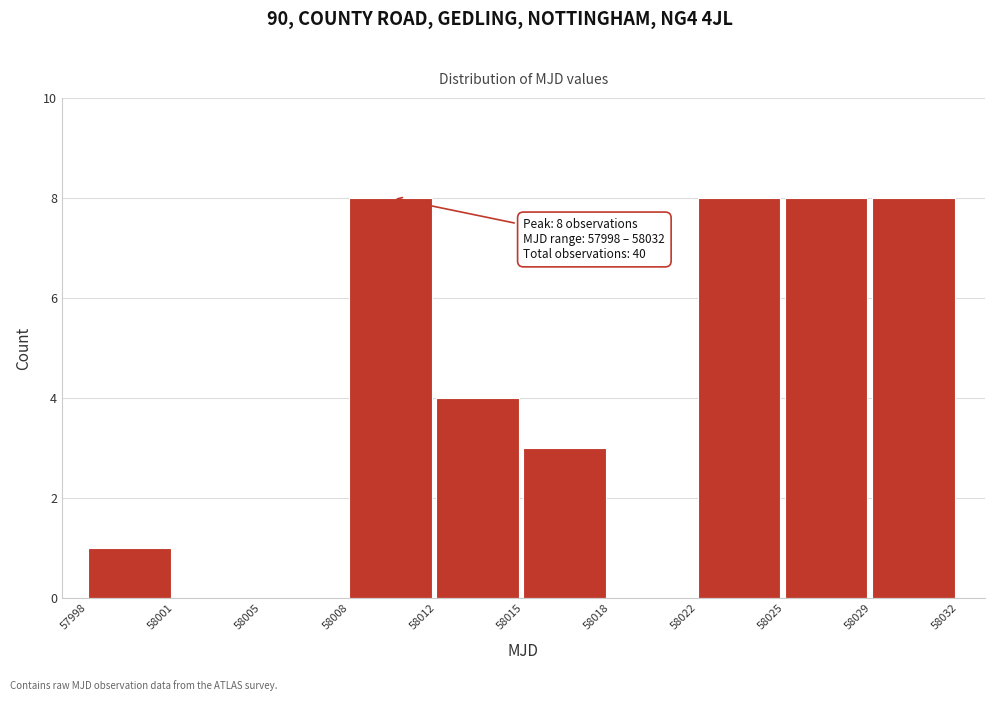

Reading left to right, what are all the values shown in this chart?

57998=1	58001=0	58005=0	58008=8	58012=4	58015=3	58018=0	58022=8	58025=8	58029=8